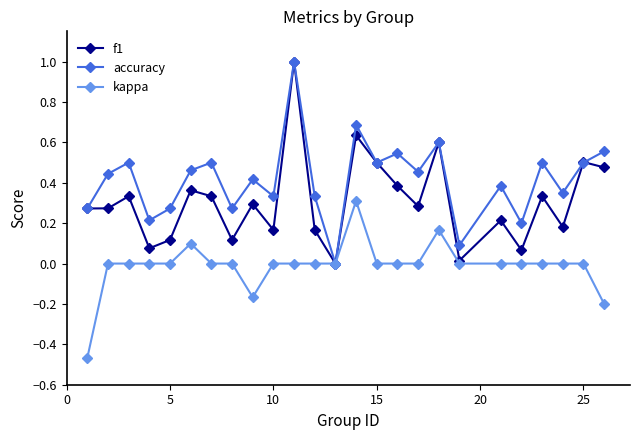

In accuracy, how many points are higher than both neighbors (excluding endpoints)?

9